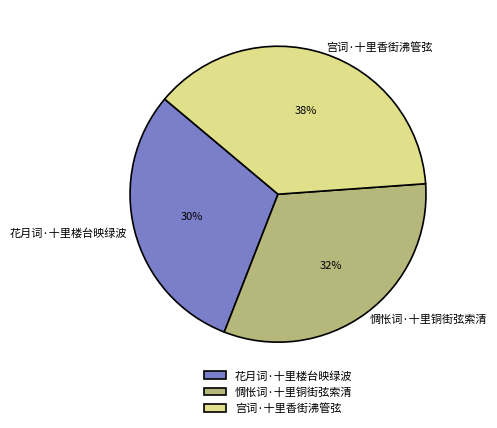

Combined, do 花月词·十里楼台映绿波 and 惆怅词·十里铜街弦索清 account for over 50%?

Yes